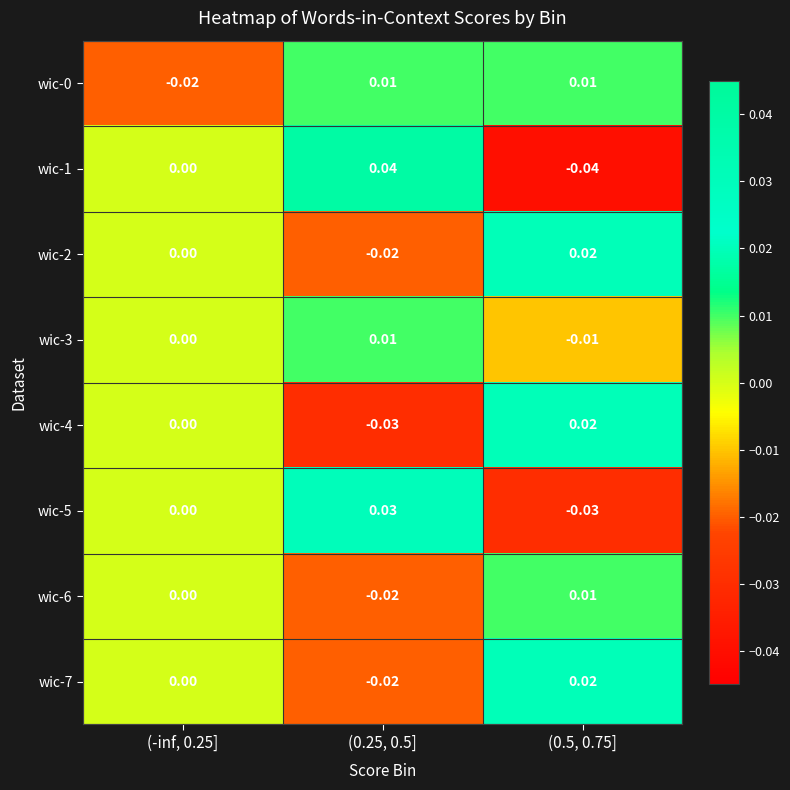

How many negative values does the wic-3 series have?

1